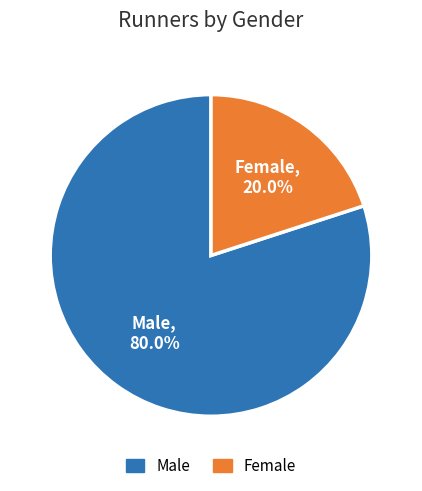

What percentage is the Female slice, to the nearest percent?

20%